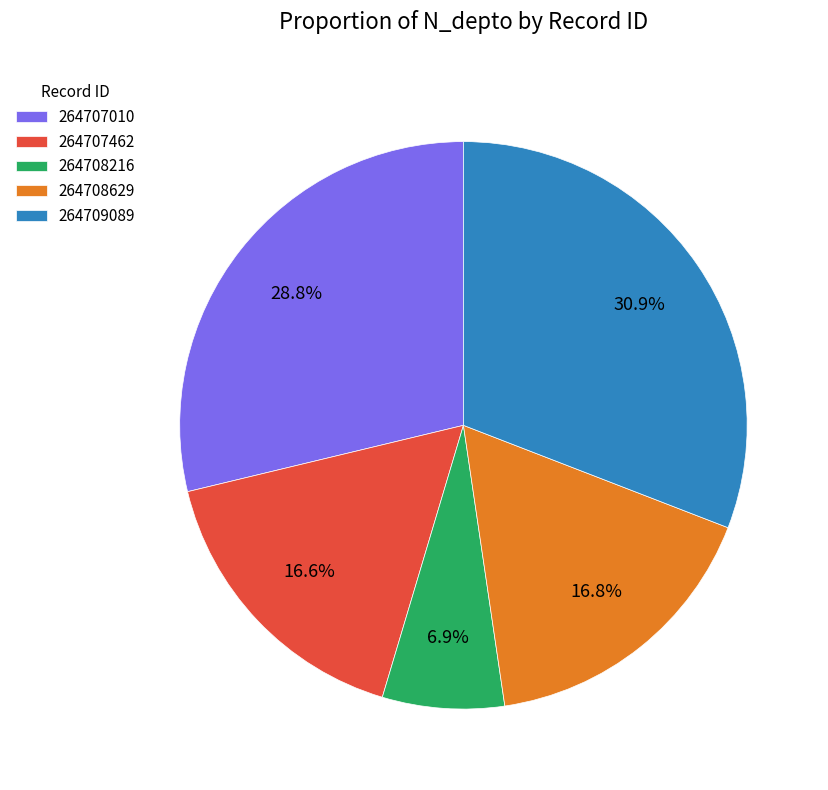

True or false: 264707010 accounts for 29% of the total.

True